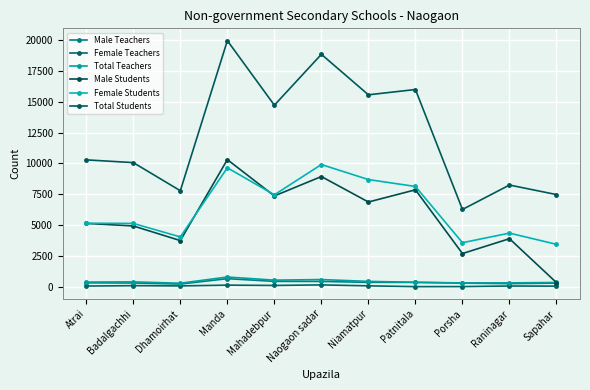

What position from the right is Atrai?

11